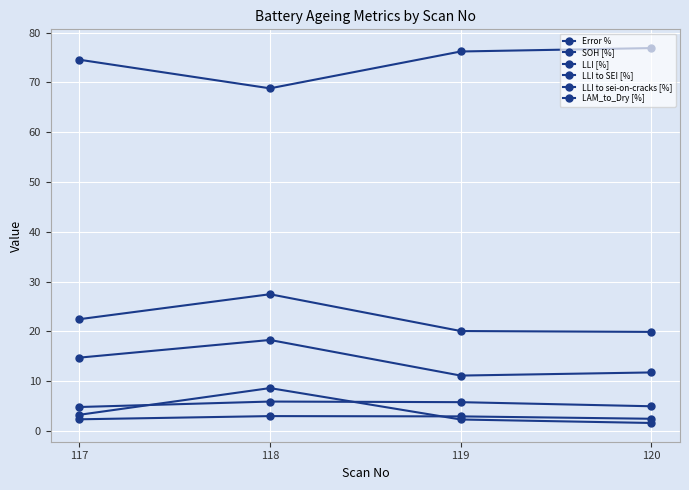

Which series changed the most between 118 and 120?

SOH [%]